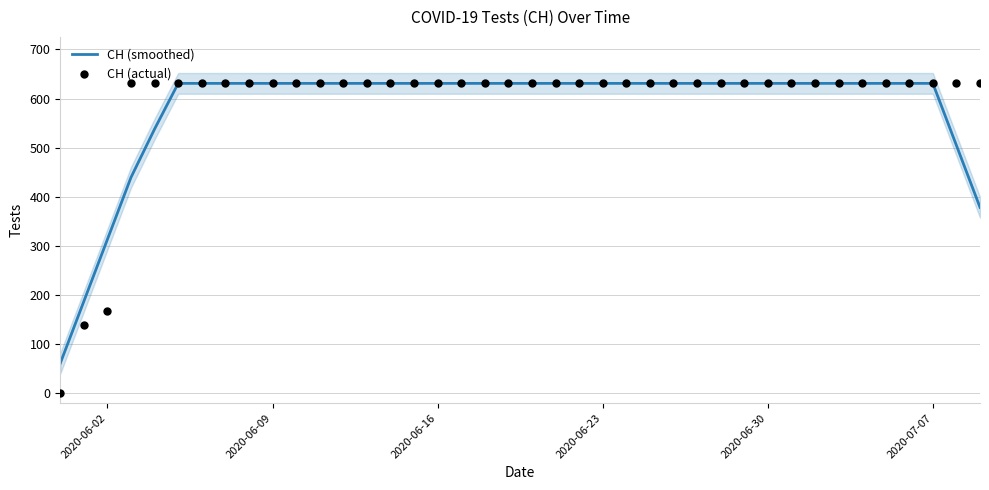

Which series contains the lowest Y value?

CH (actual)